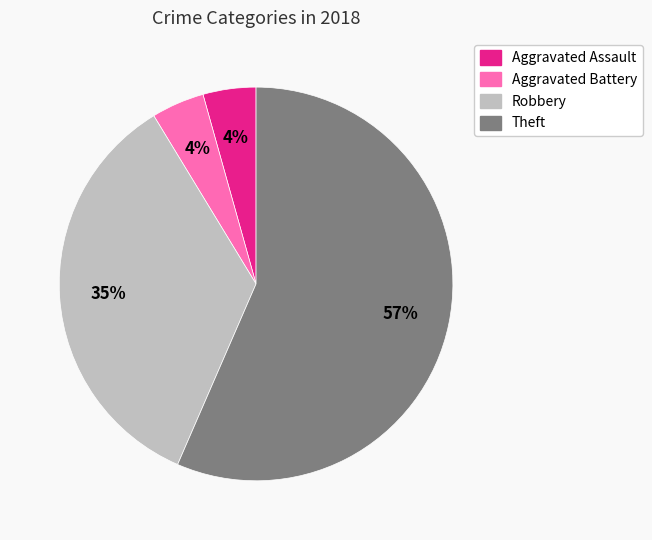

Is there a majority slice in this chart?

Yes